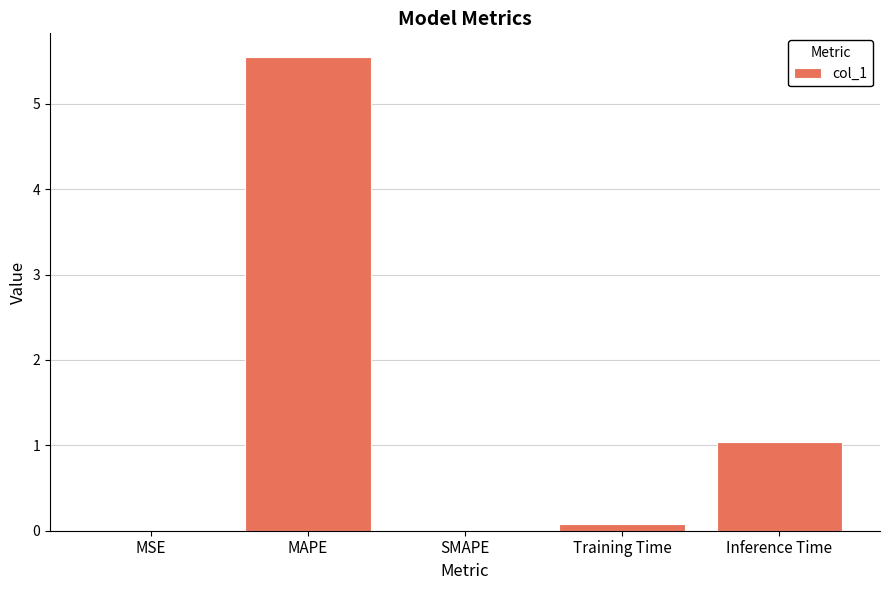

What is the sum of the values at Inference Time and SMAPE?

1.0